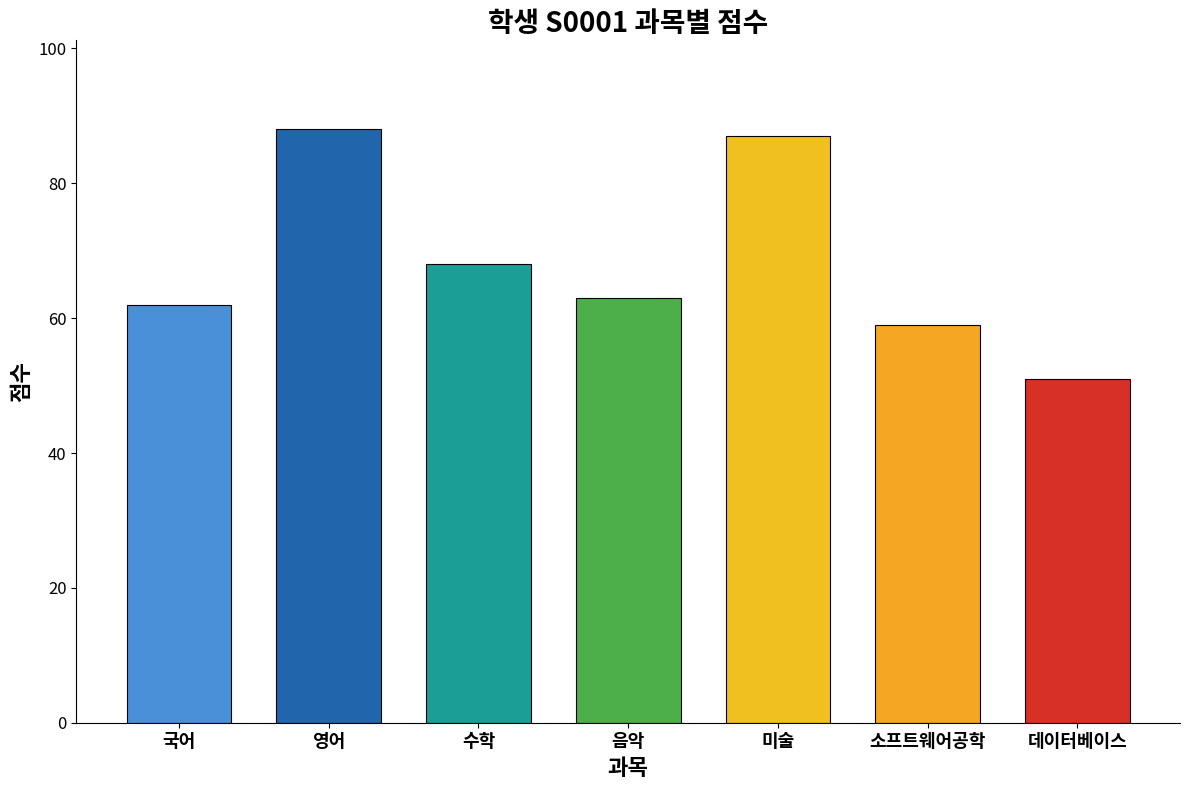

How many bars are there in total?

7